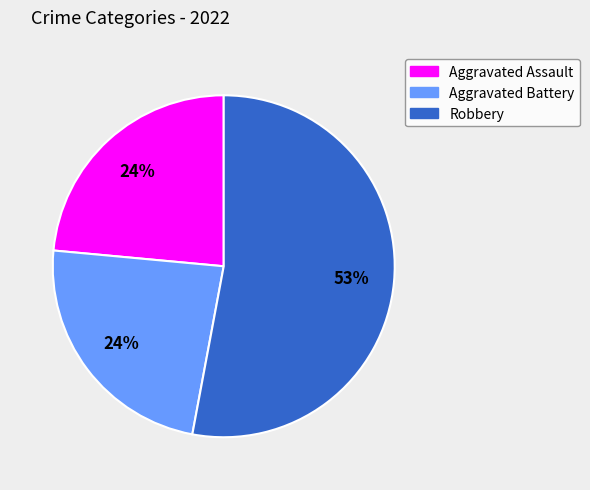

Is there any slice that represents more than half of the pie?

Yes